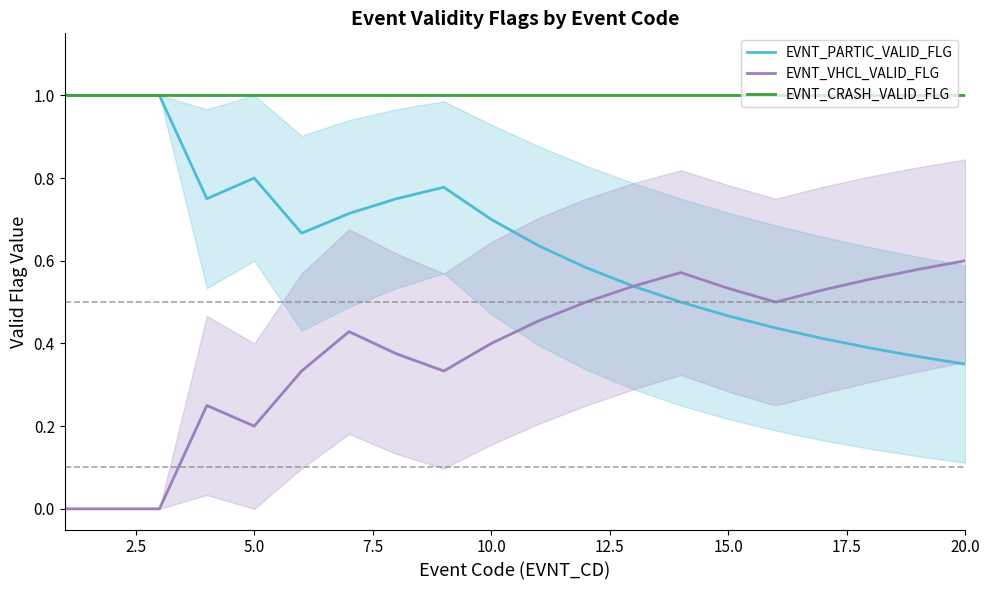

What is the maximum value for EVNT_PARTIC_VALID_FLG?

1.0